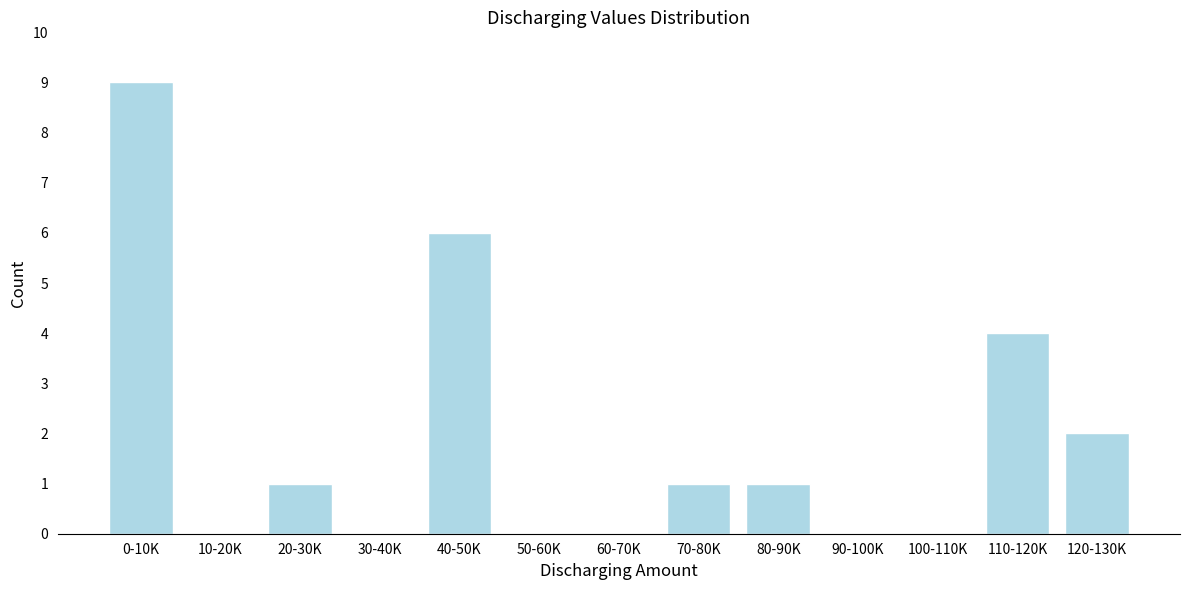

Reading right to left, list all the values displayed in this chart.

120-130K=2	110-120K=4	100-110K=0	90-100K=0	80-90K=1	70-80K=1	60-70K=0	50-60K=0	40-50K=6	30-40K=0	20-30K=1	10-20K=0	0-10K=9